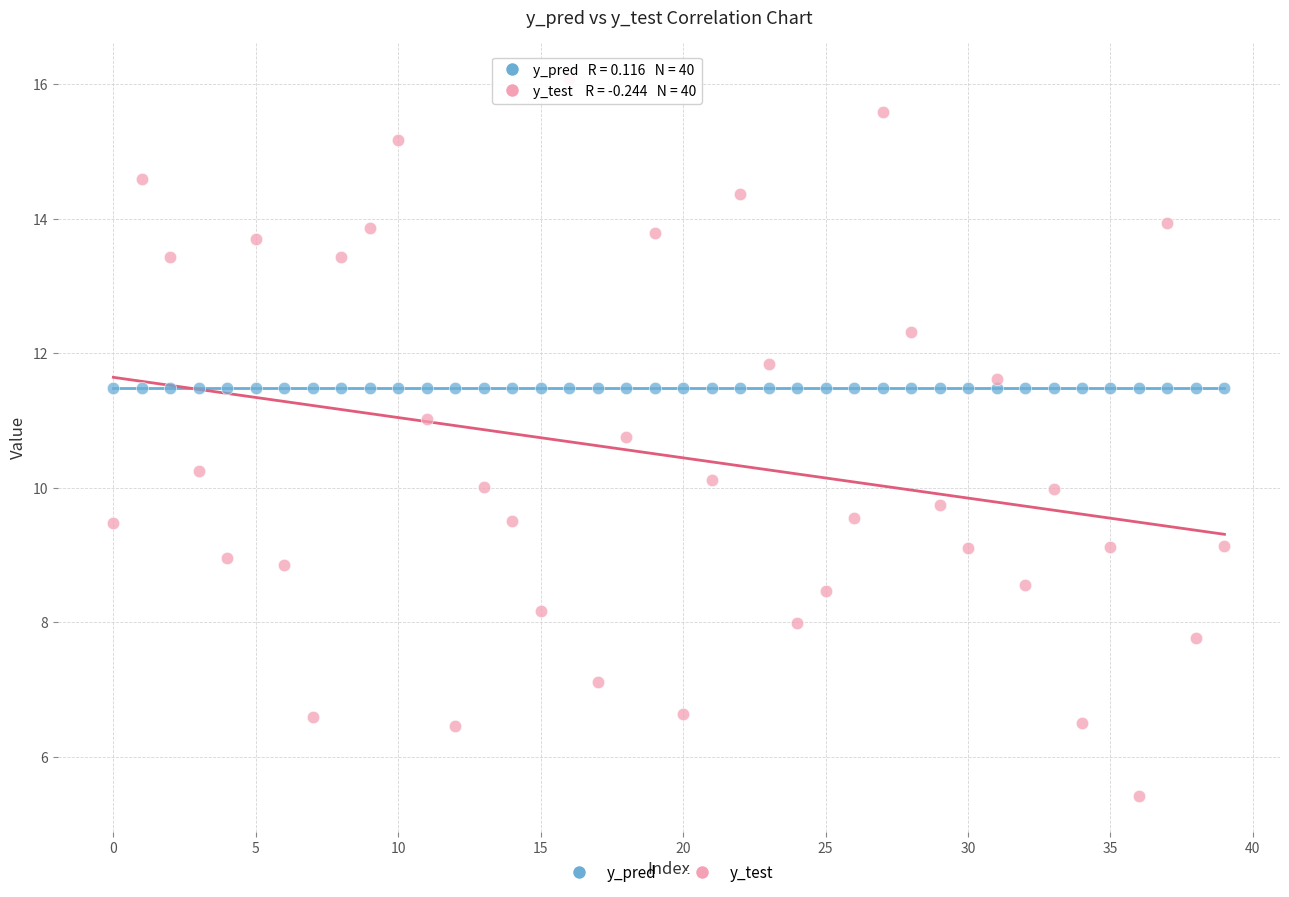

Which series has the widest spread of Y values?

y_test